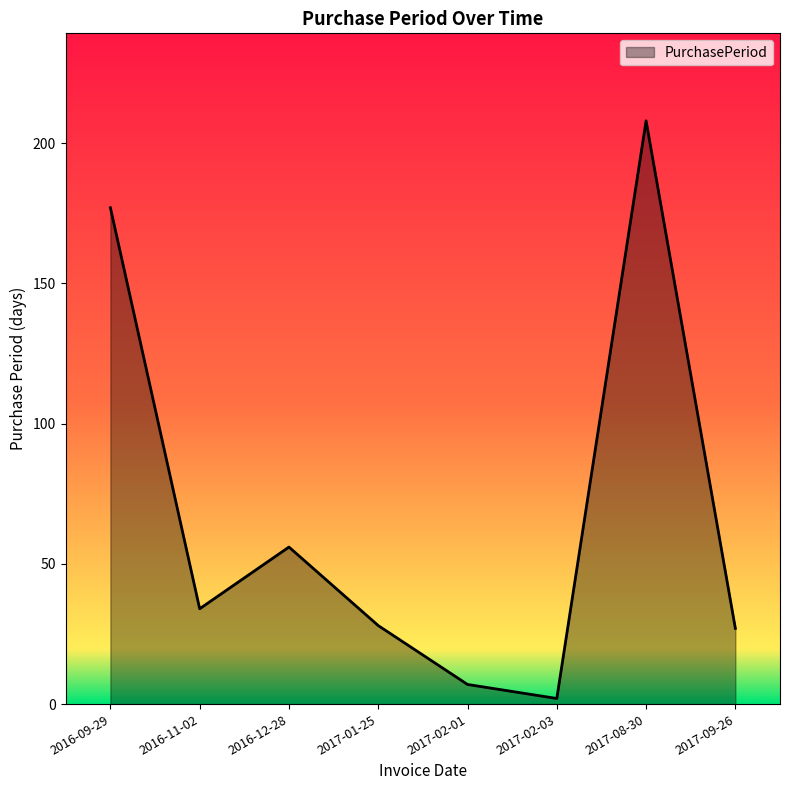

What is the change in value from 2016-09-29 to 2017-01-25?

-149